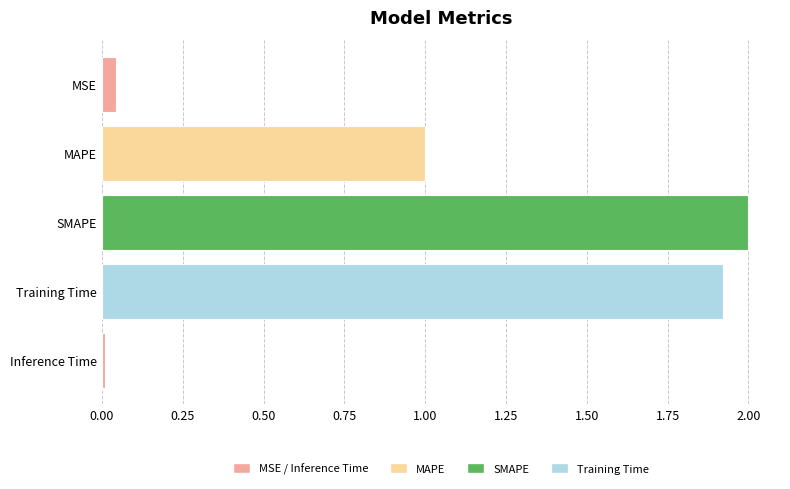

What is the label of the 3rd bar from the top?

SMAPE